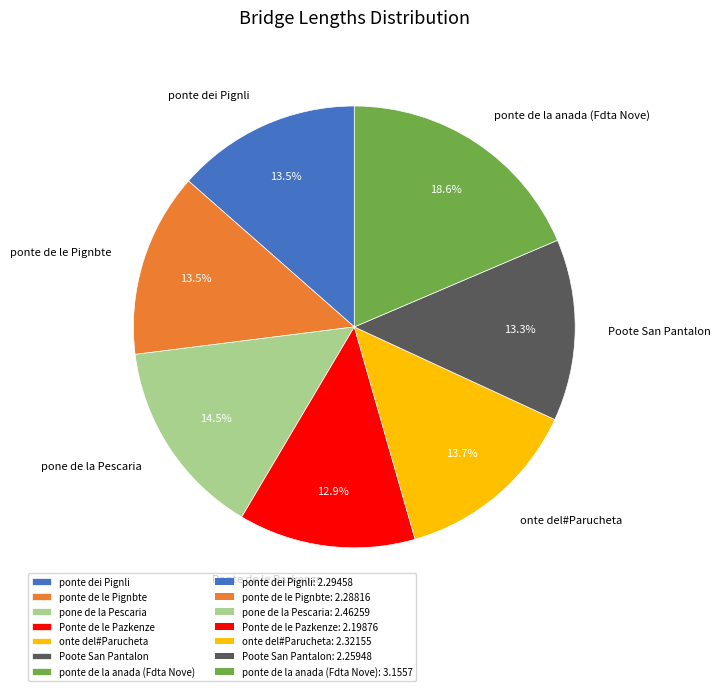

Is the sum of ponte de le Pignbte and Poote San Pantalon greater than half?

No